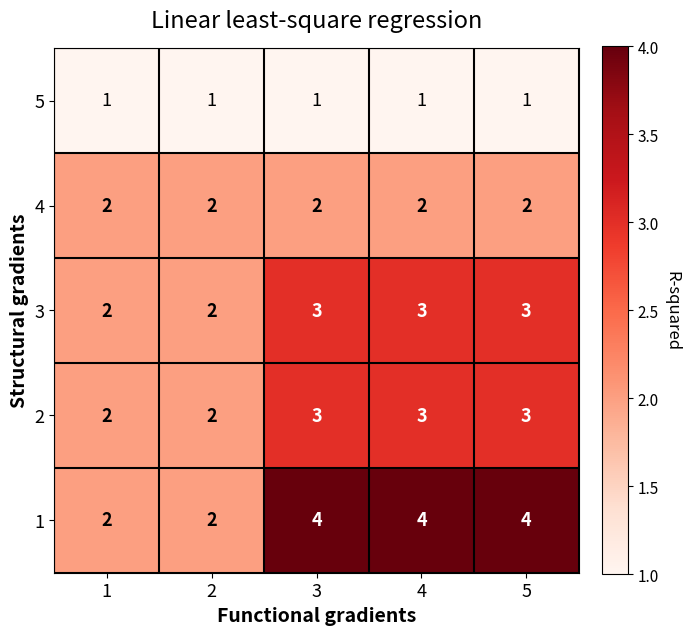

How many 1 values are between 2 and 4?

5